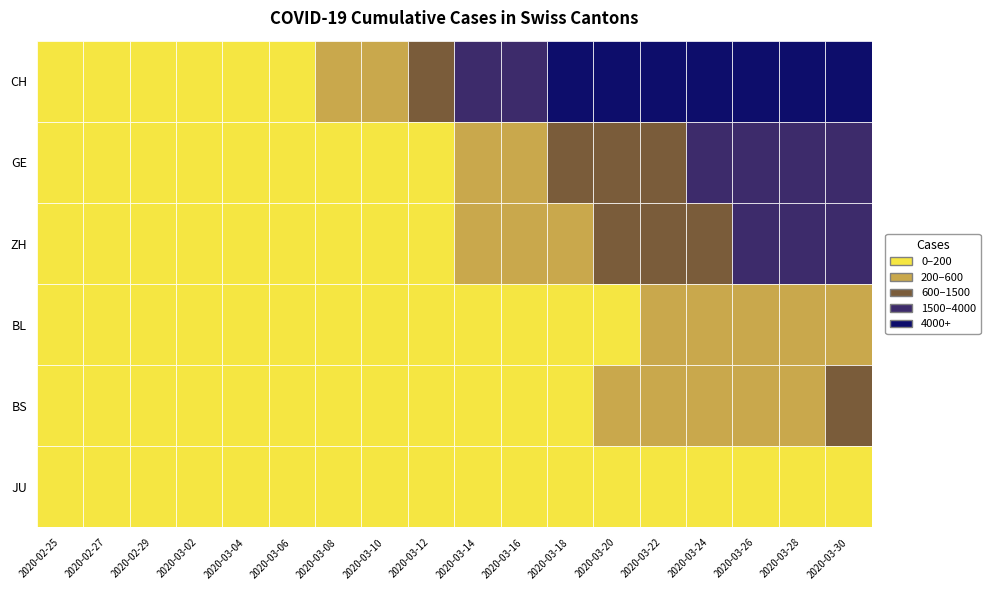

Where does the BS series first go above 100?

2020-03-16